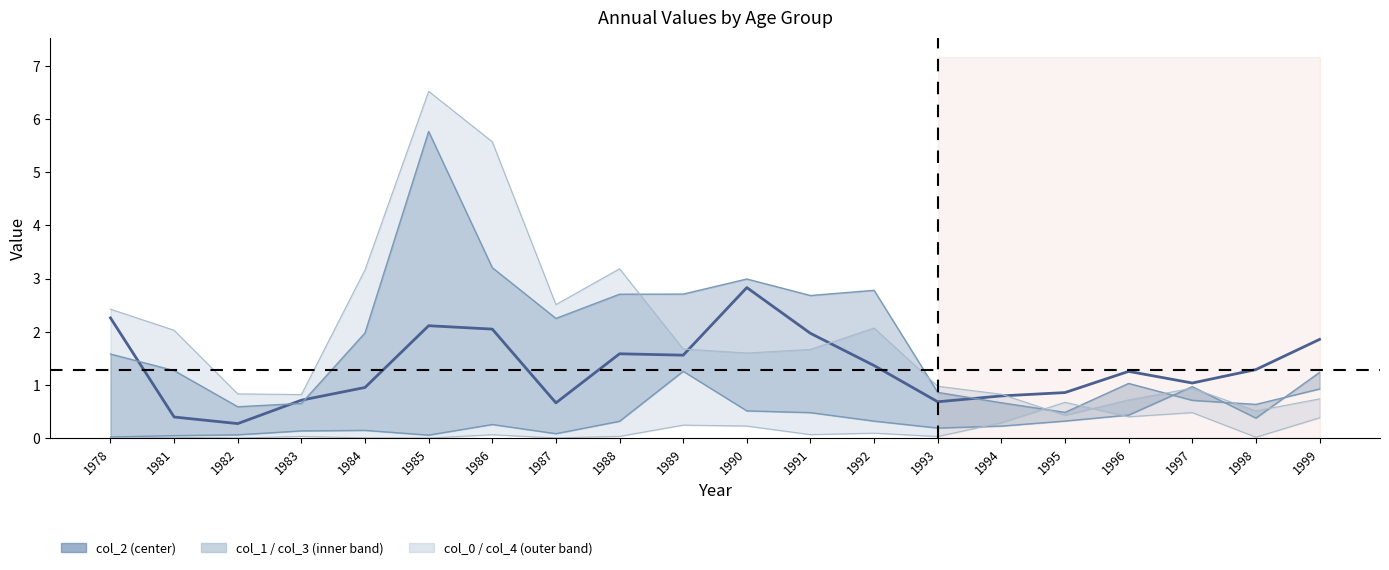

At which label is col_3 closest to 3?

1990